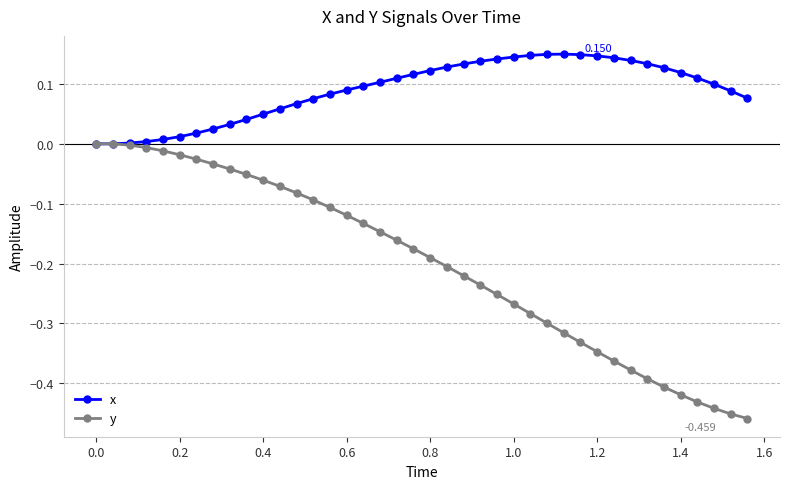

List the series in order of their overall mean, highest first.

x, y